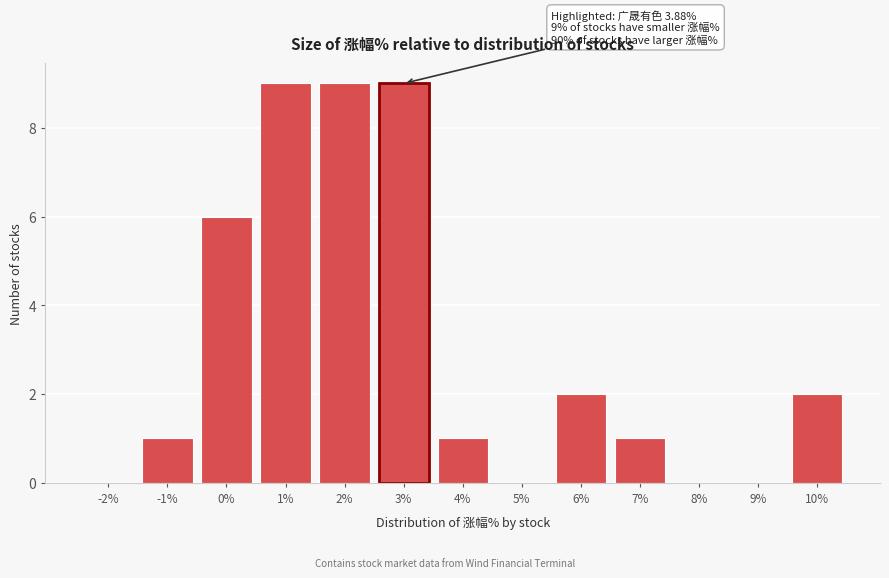

Reading left to right, list all the values displayed in this chart.

-2%=0	-1%=1	0%=6	1%=9	2%=9	3%=9	4%=1	5%=0	6%=2	7%=1	8%=0	9%=0	10%=2